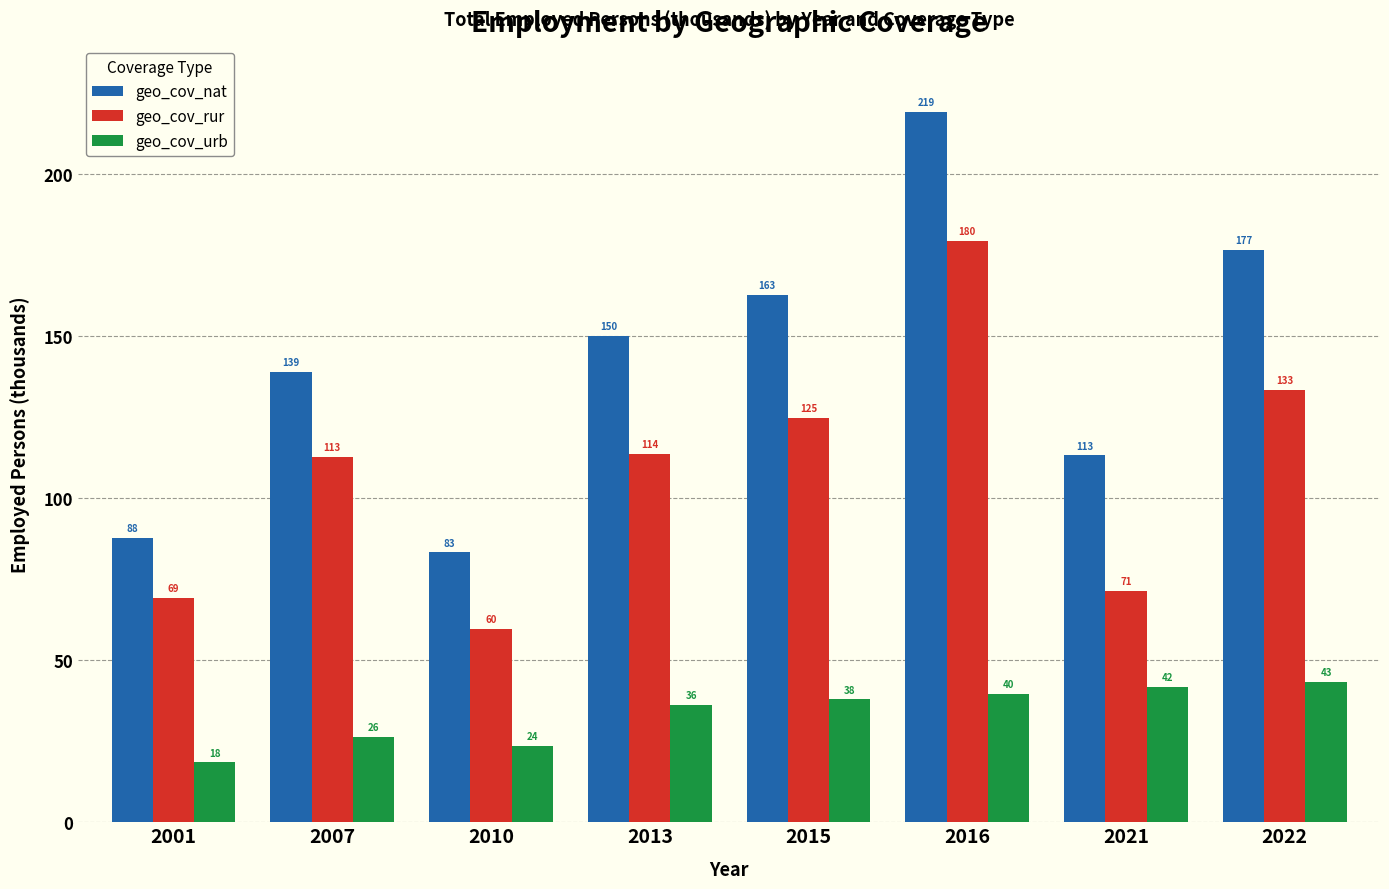

List the series in order of their overall mean, lowest first.

geo_cov_urb, geo_cov_rur, geo_cov_nat